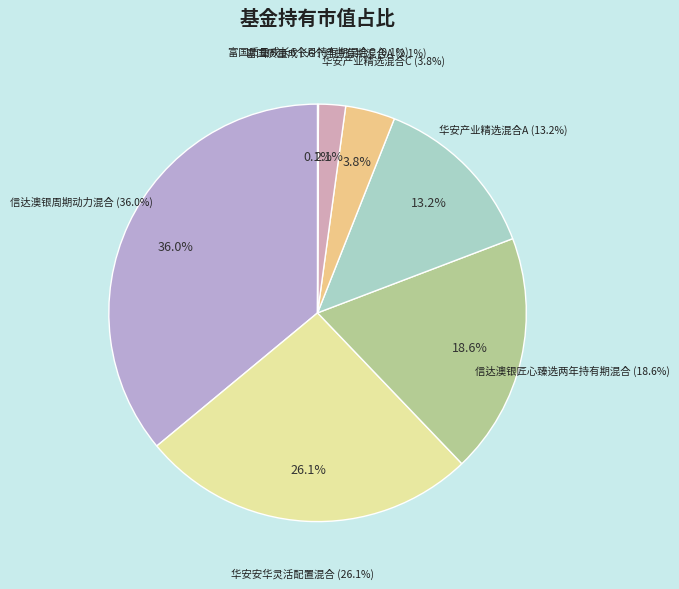

How many slices are in this pie chart?

7